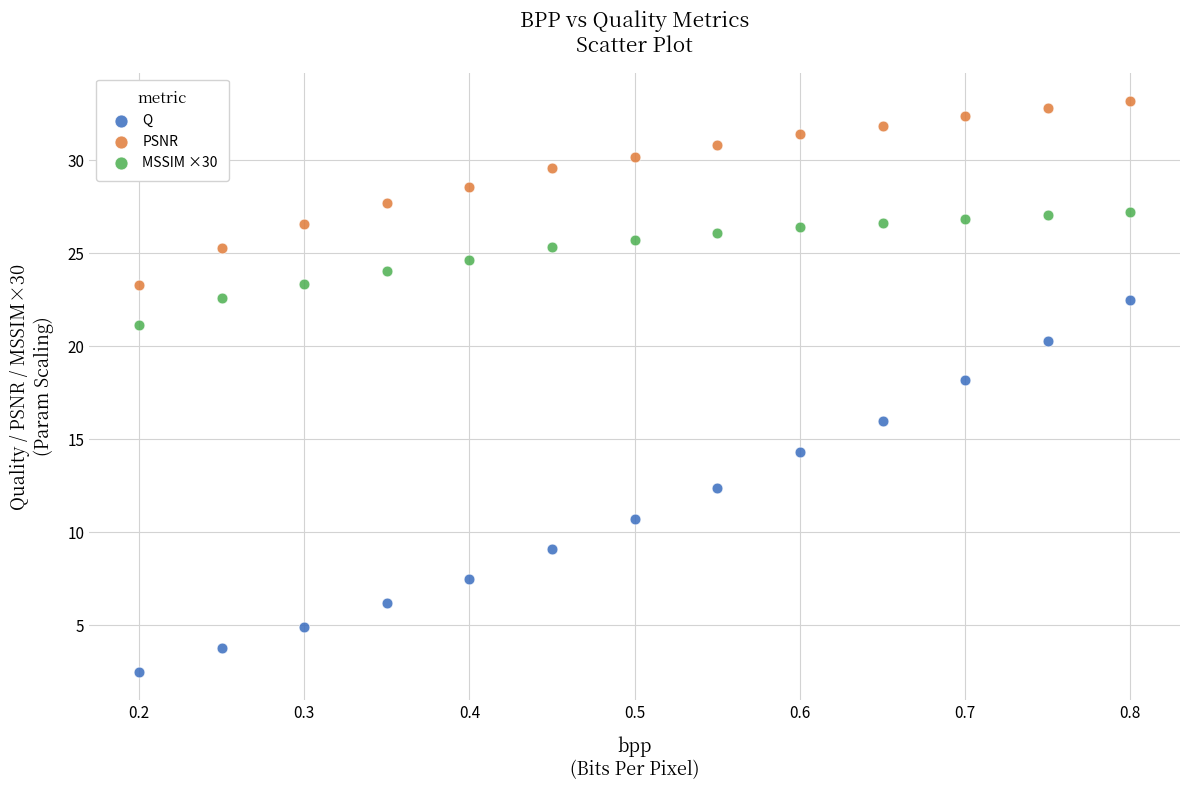

What are all the series names shown in the legend?

Q, PSNR, MSSIM ×30